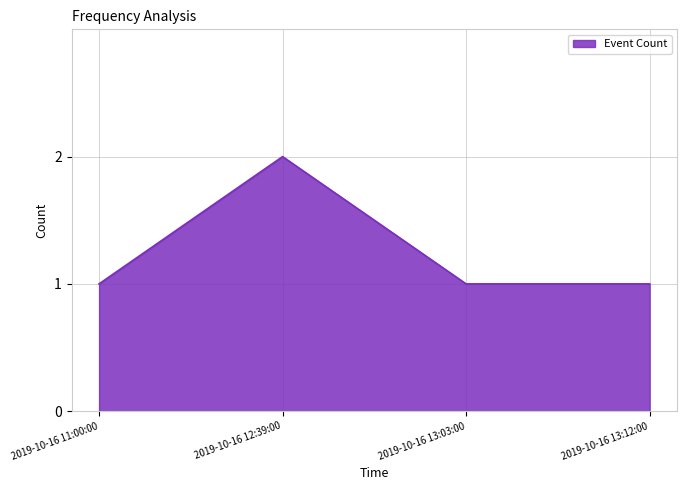

What is the greatest value displayed?

2